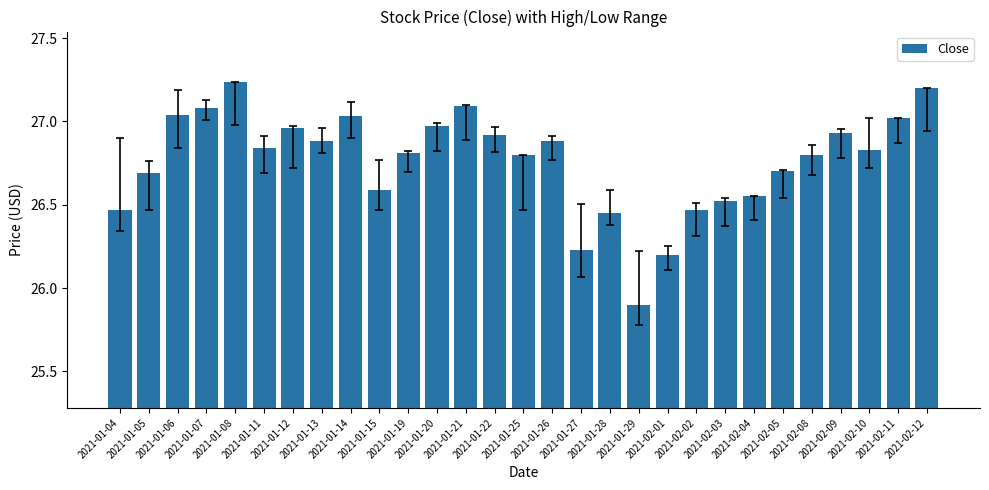

The value at 2021-01-04 is 43.6. True or false?

False